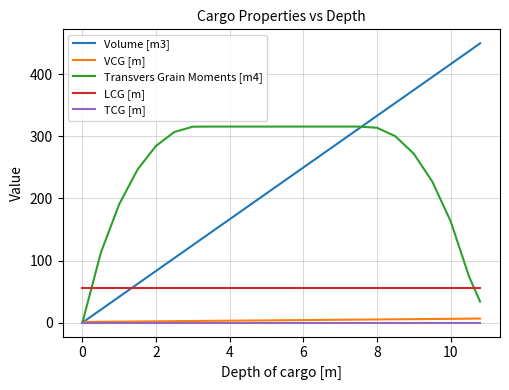

Is this an area chart (filled region under the line)?

No